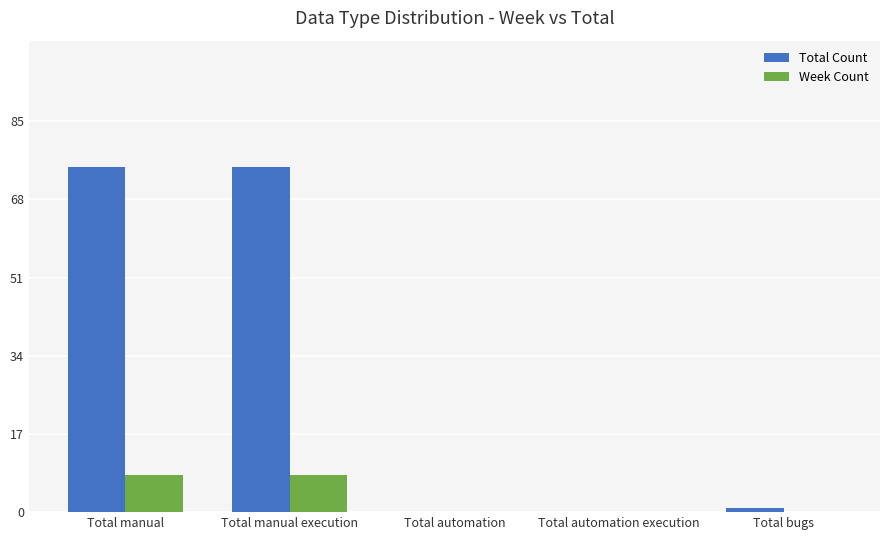

What value does the Week Count series have at Total manual execution?

8